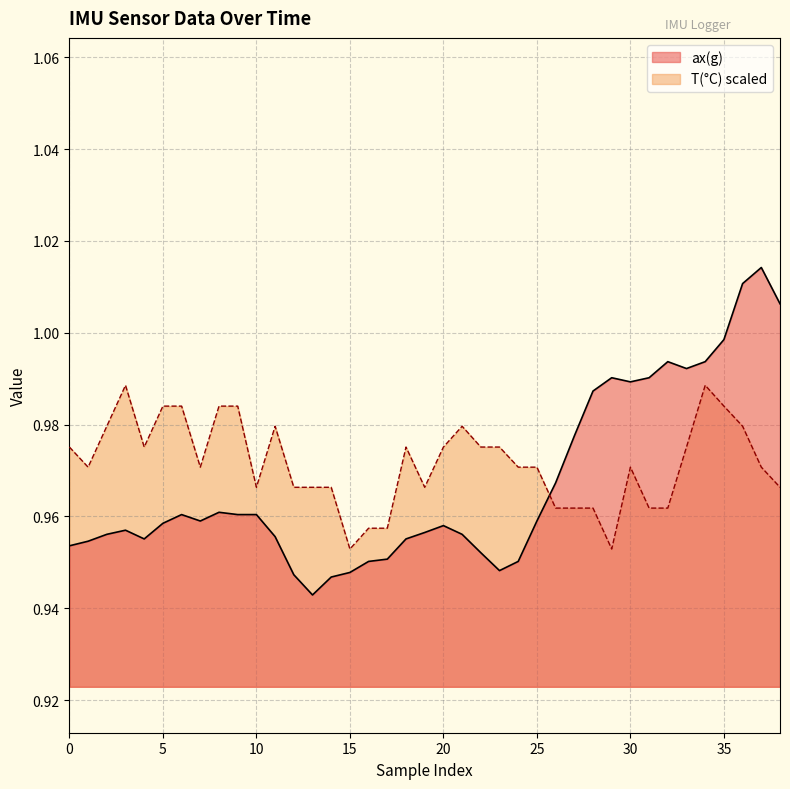

What is the greatest value displayed?

1.0